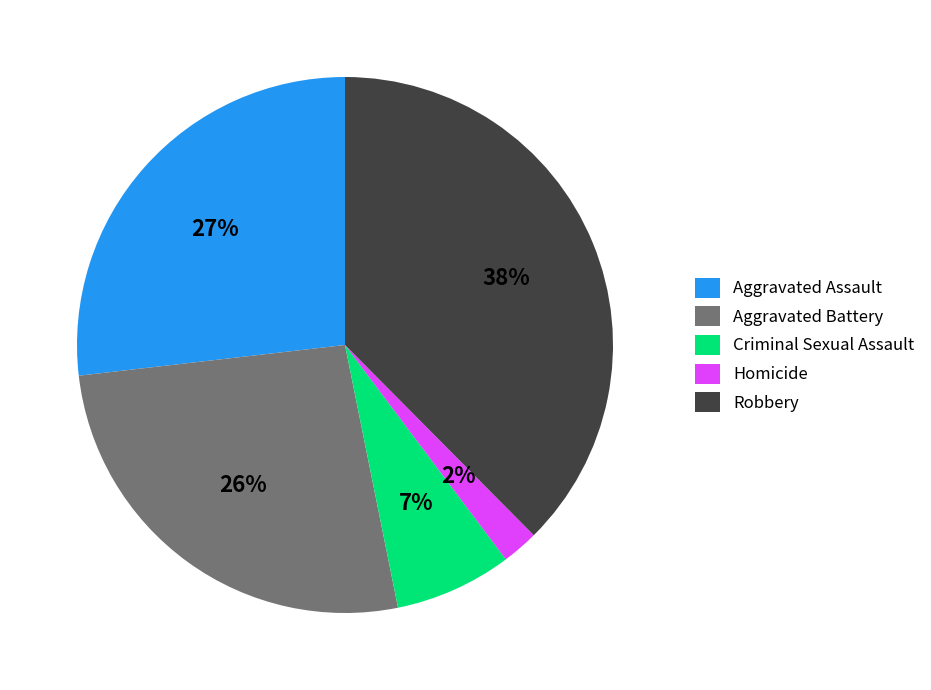

To the nearest percent, what percentage of the pie is Robbery?

38%